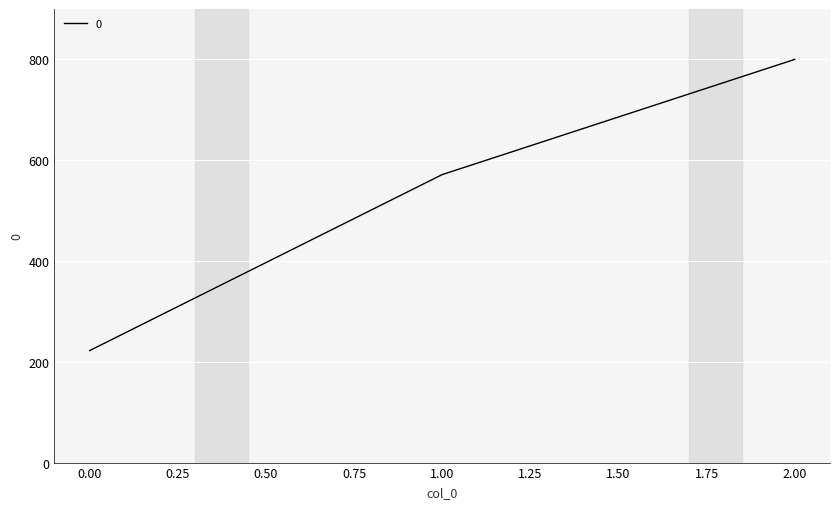

Rank the categories by value from lowest to highest.

0.00, 1.00, 2.00